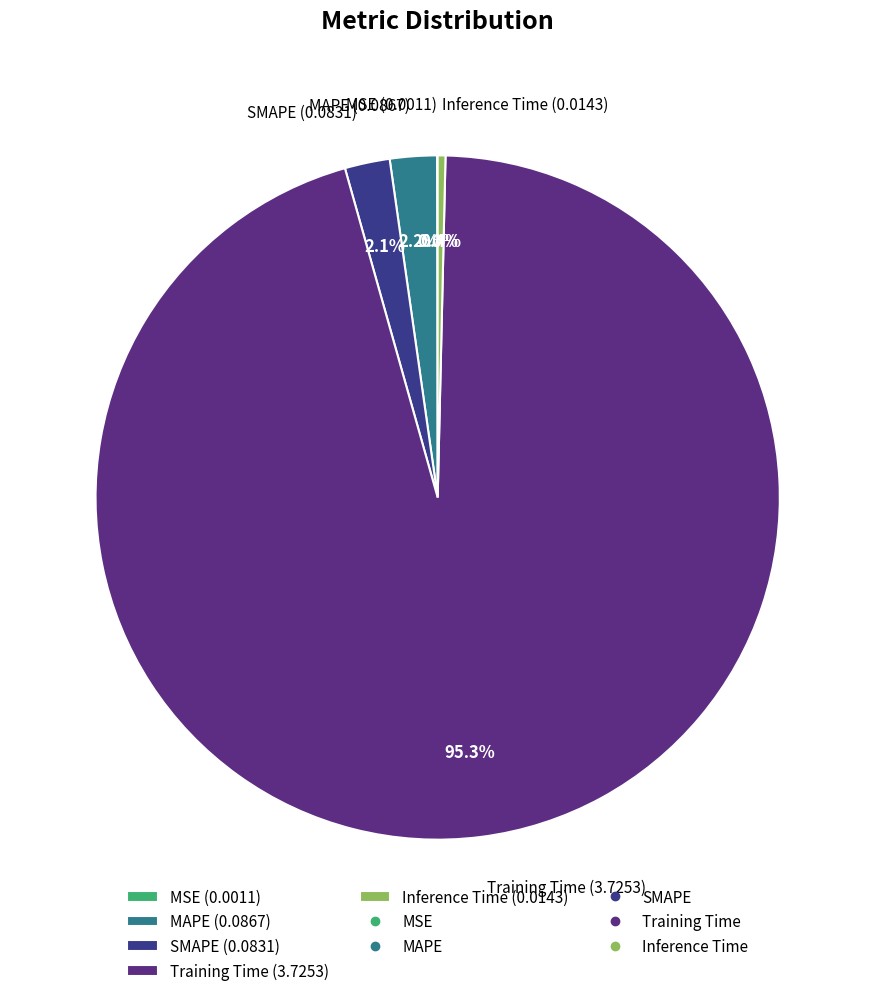

Is there a majority slice in this chart?

Yes